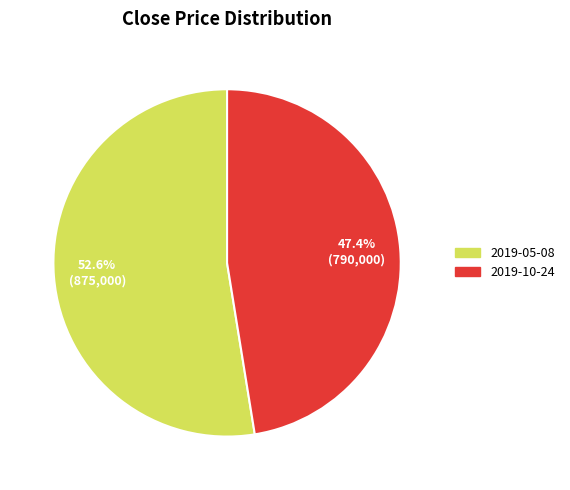

Is it true that 2019-10-24 is 34% of the pie?

False